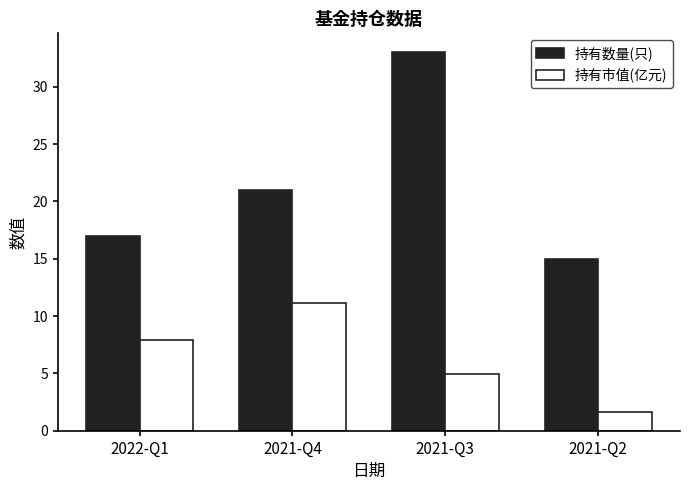

Which series has the largest range (max minus min)?

持有数量(只)